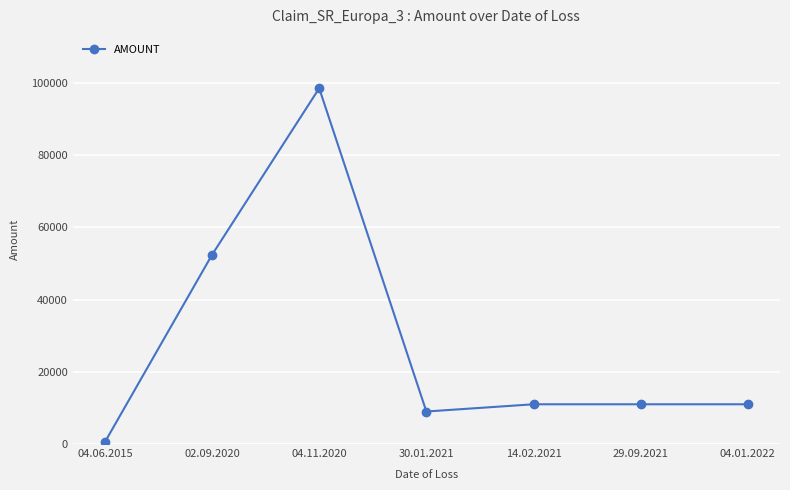

Reading left to right, list all the values displayed in this chart.

04.06.2015=523.2	02.09.2020=52369.0	04.11.2020=98465.0	30.01.2021=9000.0	14.02.2021=11000.0	29.09.2021=11000.0	04.01.2022=11000.0